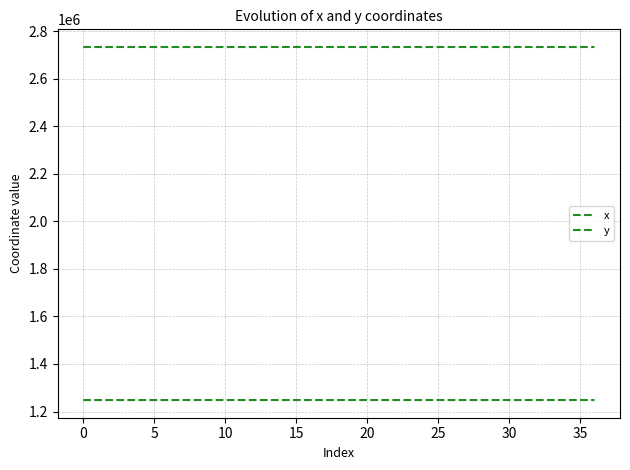

Where is x nearest to the value 2732788?

10